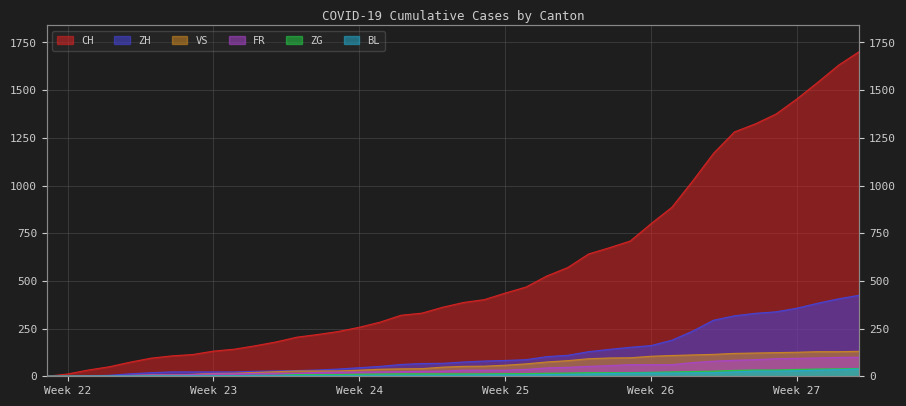

What is the total value across all series at 2020-06-09?

200